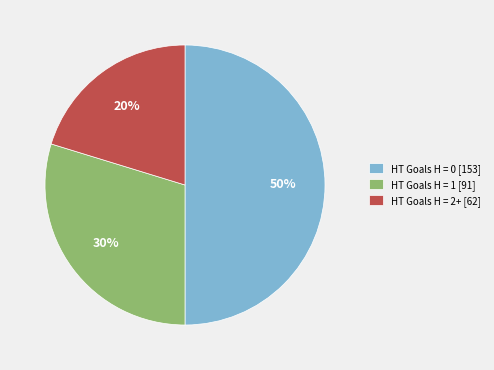

To the nearest percent, what percentage of the pie is HT Goals H = 0 [153]?

50%